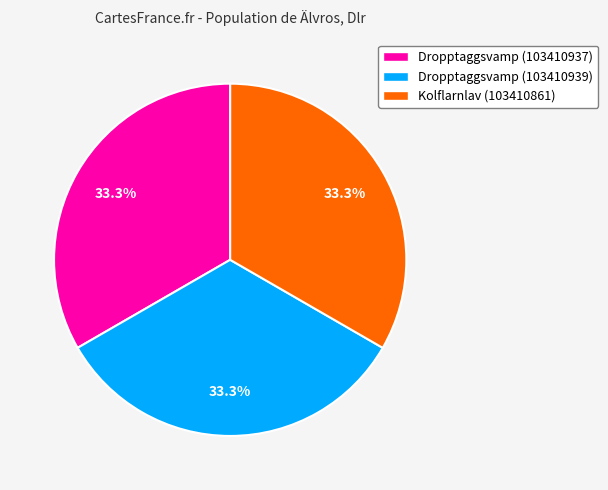

What is the total percentage of Kolflarnlav (103410861) and Dropptaggsvamp (103410937)?

66.7%